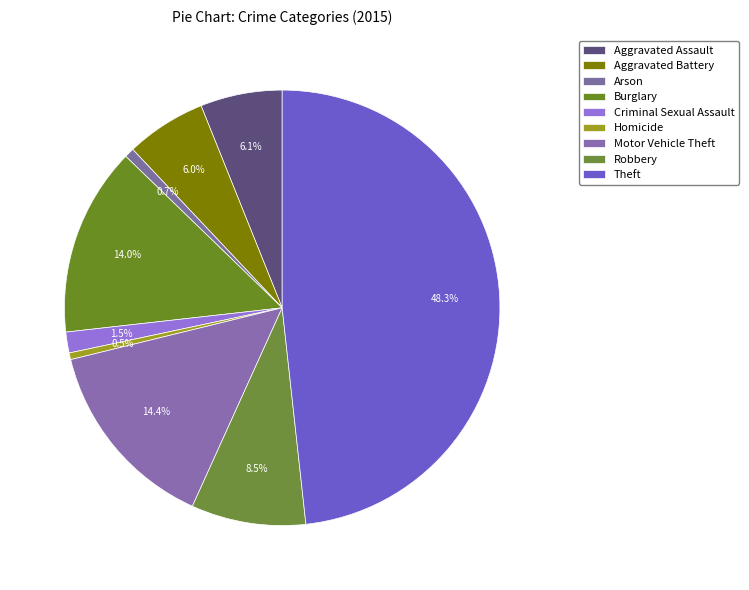

How many slices are in this pie chart?

9